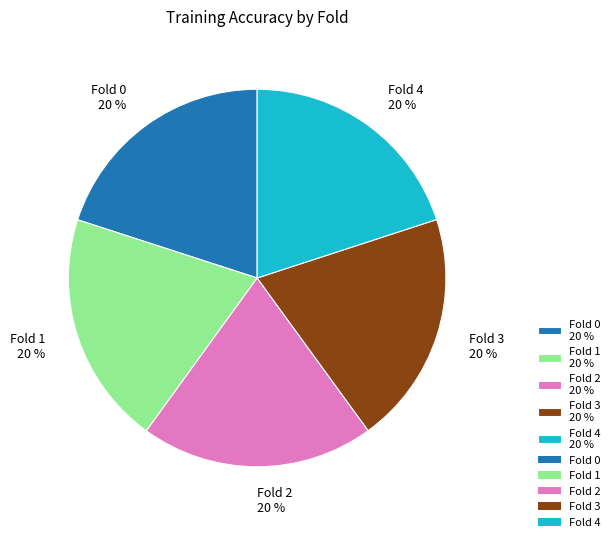

The Fold 0 slice represents 32% of the pie. True or false?

False